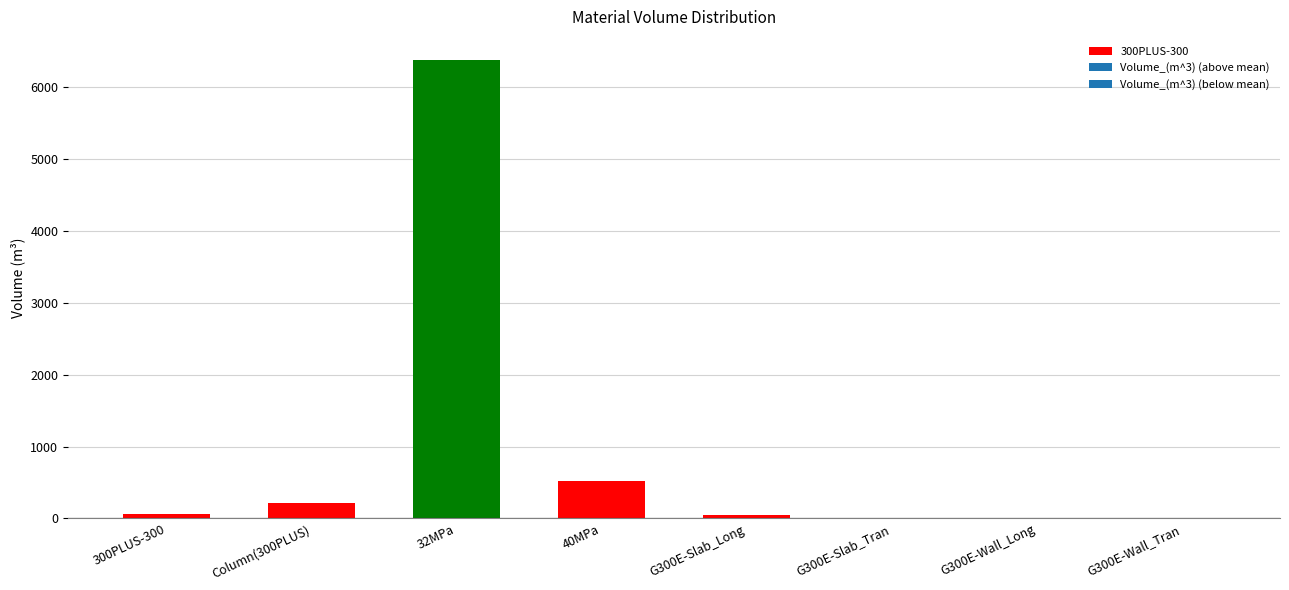

What is the value of the 7th bar from the left?

2.0